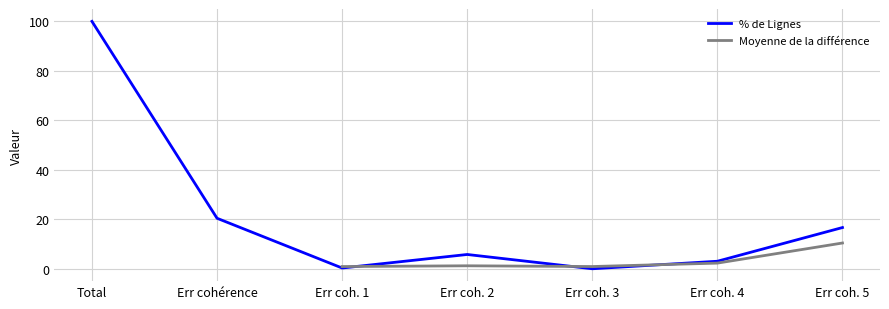

At Err coh. 3, list the series in order from smallest to largest.

% de Lignes, Moyenne de la différence